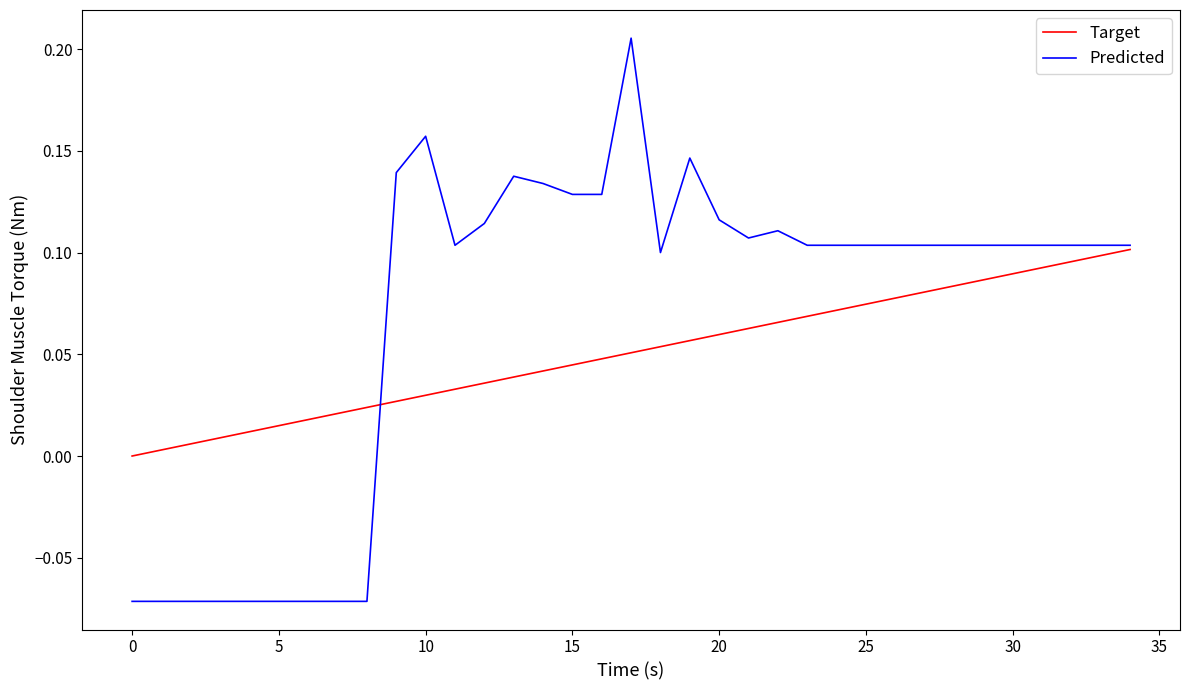

Which series has the widest spread of values?

Predicted